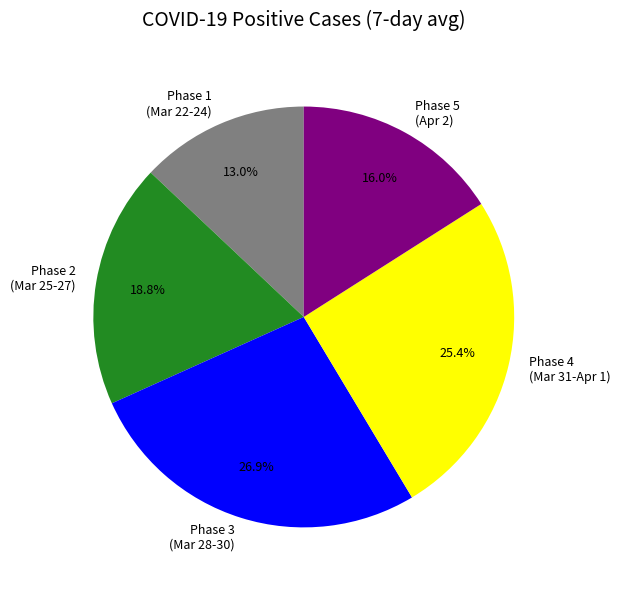

Which slice is the largest?

Phase 3 (Mar 28-30)